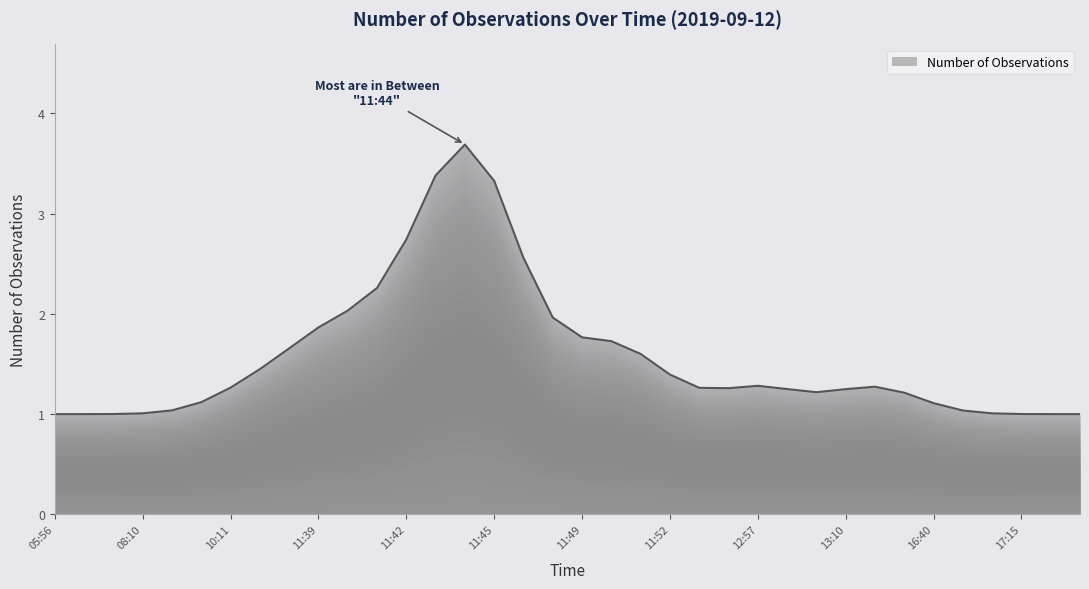

What is the greatest value displayed?

3.7